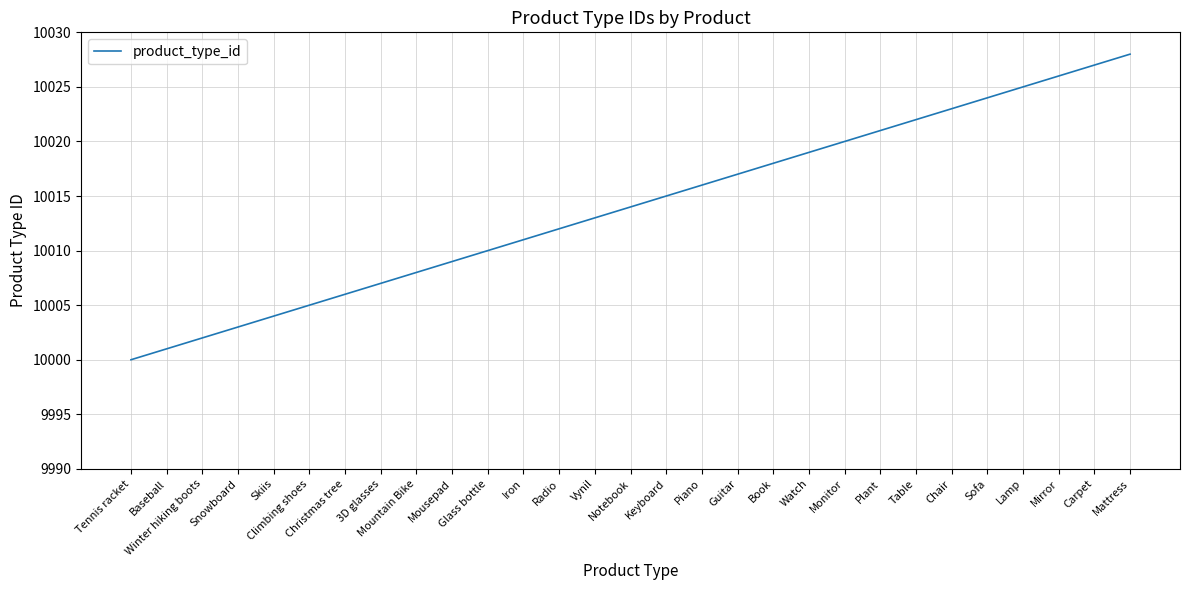

How many lines are shown in the chart?

1